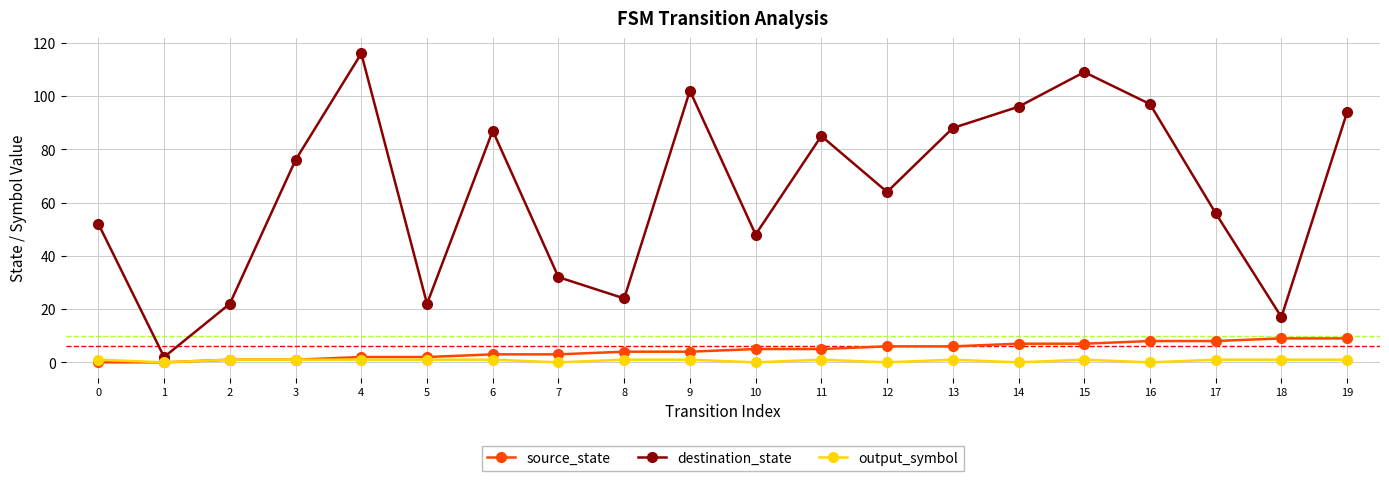

Is this an area chart (filled region under the line)?

No